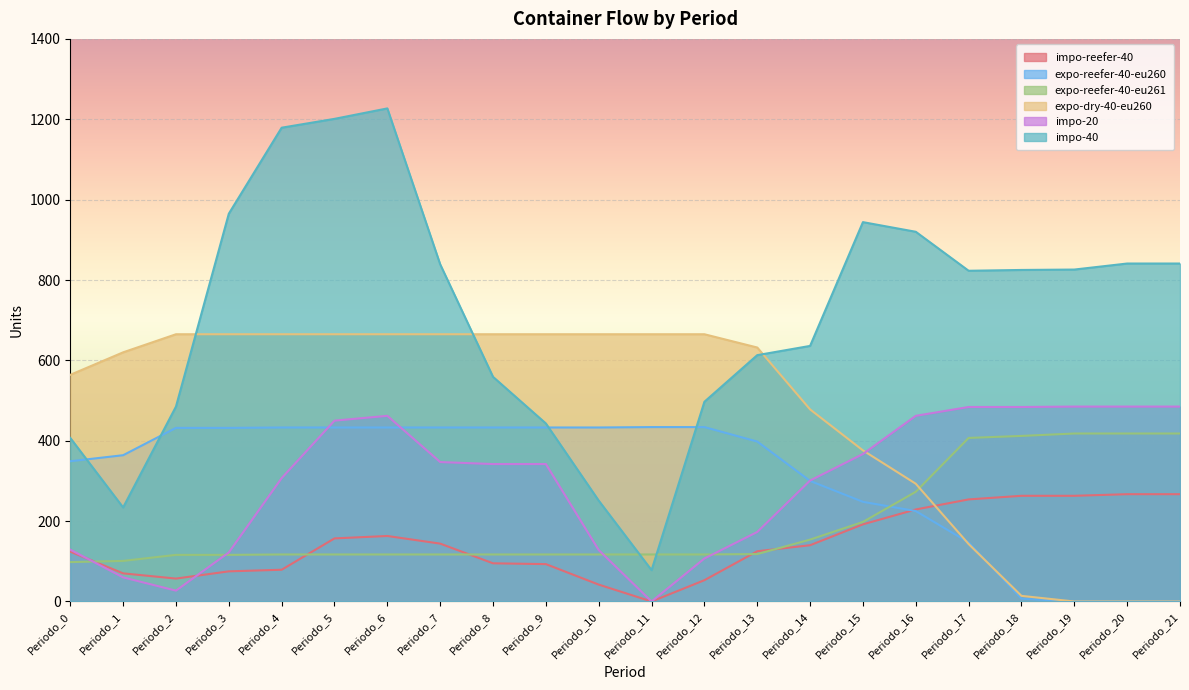

What are all the series names shown in the legend?

impo-reefer-40, expo-reefer-40-eu260, expo-reefer-40-eu261, expo-dry-40-eu260, impo-20, impo-40